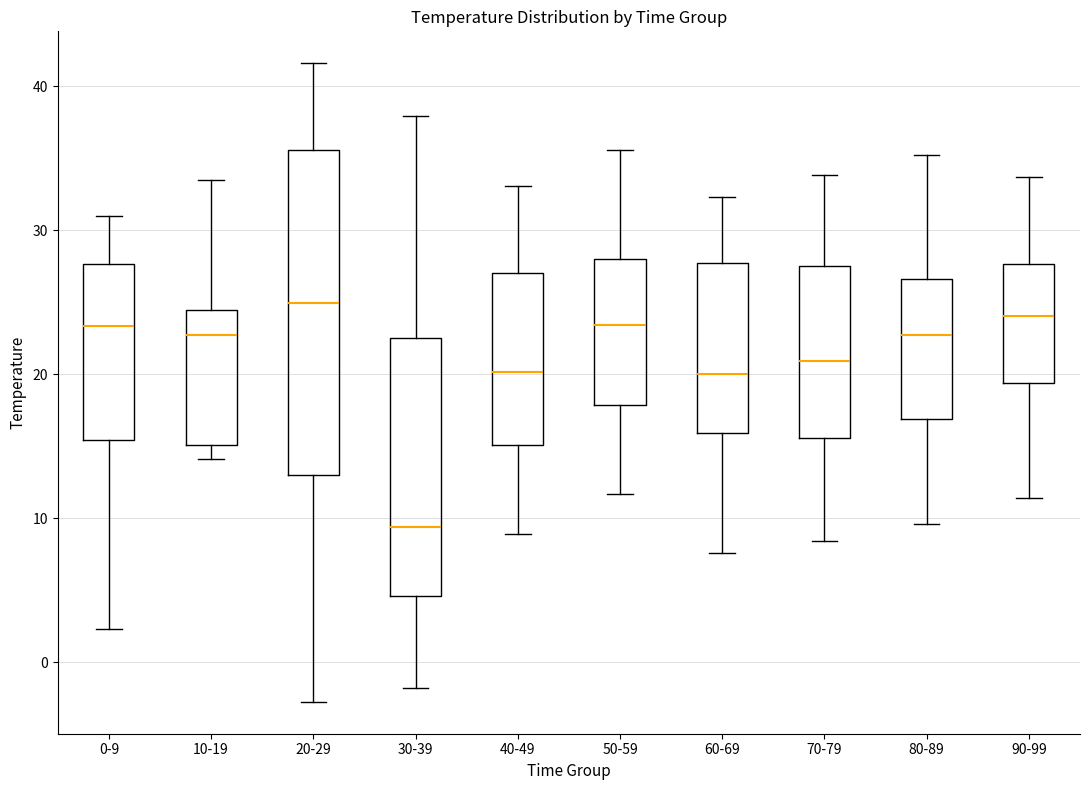

Where does the upper whisker of the box for 60-69 end on the y-axis? The values are not printed on the chart, so give them approximately, as read against the axis.

32